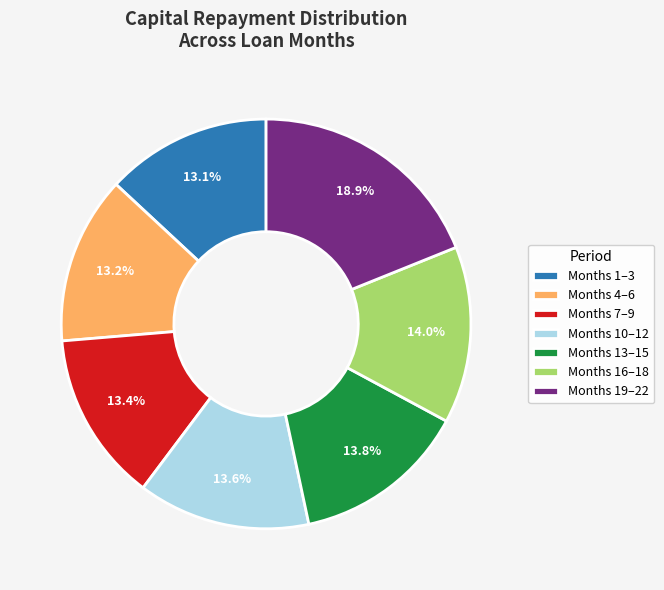

Between Months 16–18 and Months 19–22, which is larger?

Months 19–22